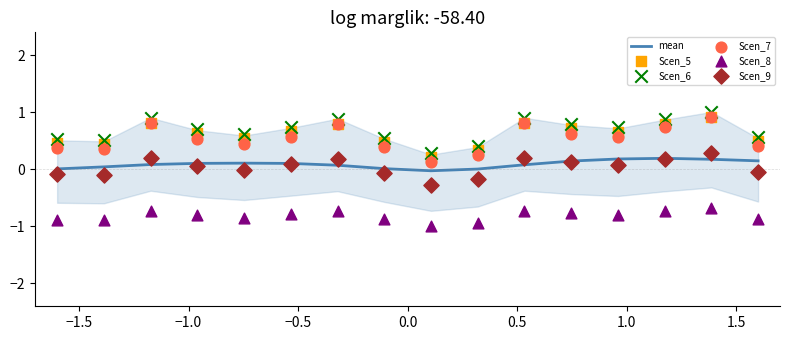

Is the value of Scen_8 at −1.0 greater than the value of Scen_9 at 10?

No